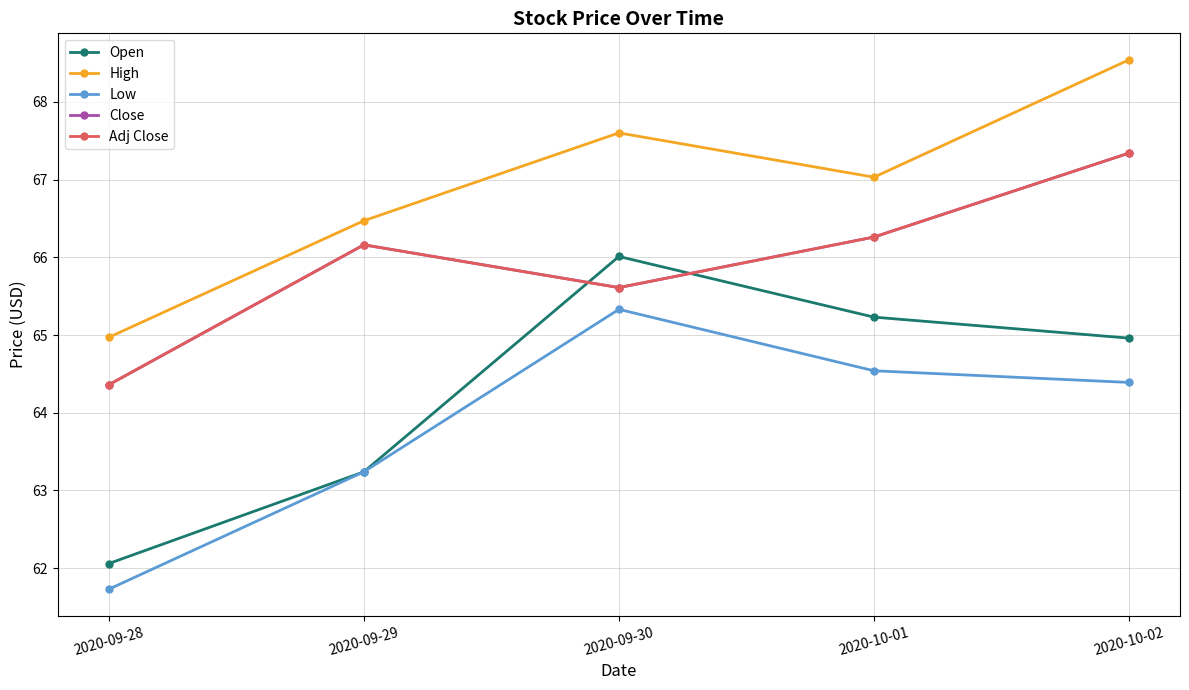

What is the average value of the Close series?

65.9